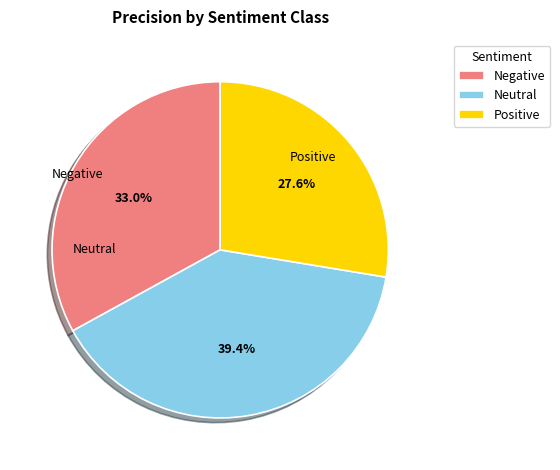

To the nearest percent, what is the combined percentage of Neutral and Negative?

72%